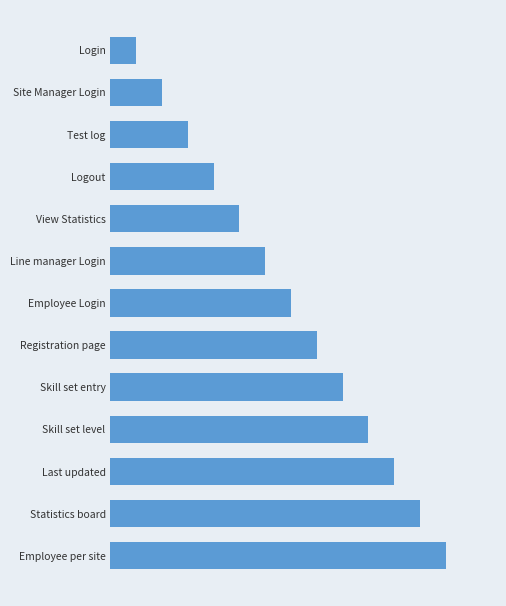

Does the chart contain any negative values?

No